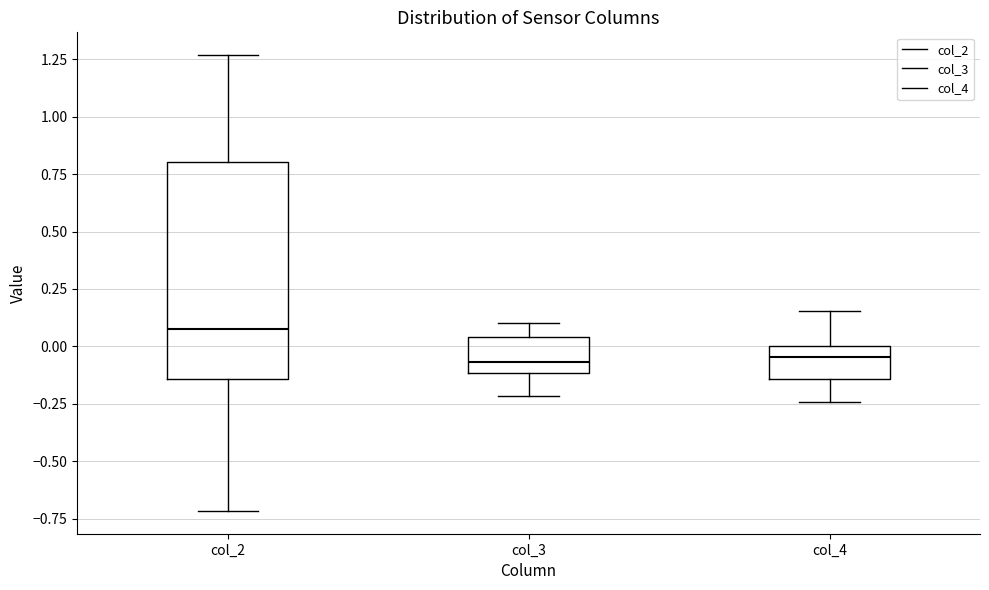

Where does the lower whisker of the box for col_3 end on the y-axis? The values are not printed on the chart, so give them approximately, as read against the axis.

-0.20